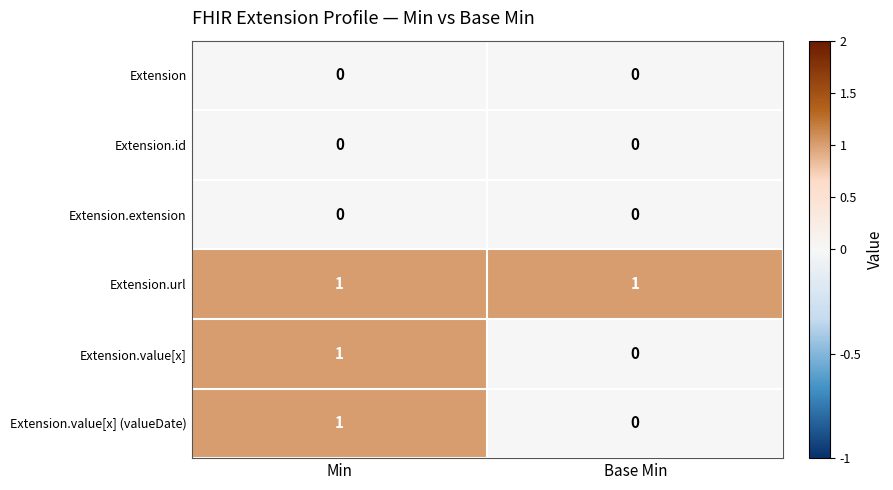

Where is Extension.value[x] (valueDate) nearest to the value 0?

Base Min